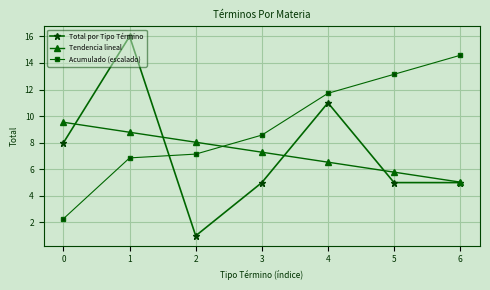

Reading left to right, transcribe all the data shown in this chart.

Total por Tipo Término: 0=8.0	1=16.0	2=1.0	3=5.0	4=11.0	5=5.0	6=5.0
Tendencia lineal: 0=9.5	1=8.8	2=8.0	3=7.3	4=6.5	5=5.8	6=5.0
Acumulado (escalado): 0=2.3	1=6.9	2=7.1	3=8.6	4=11.7	5=13.1	6=14.6